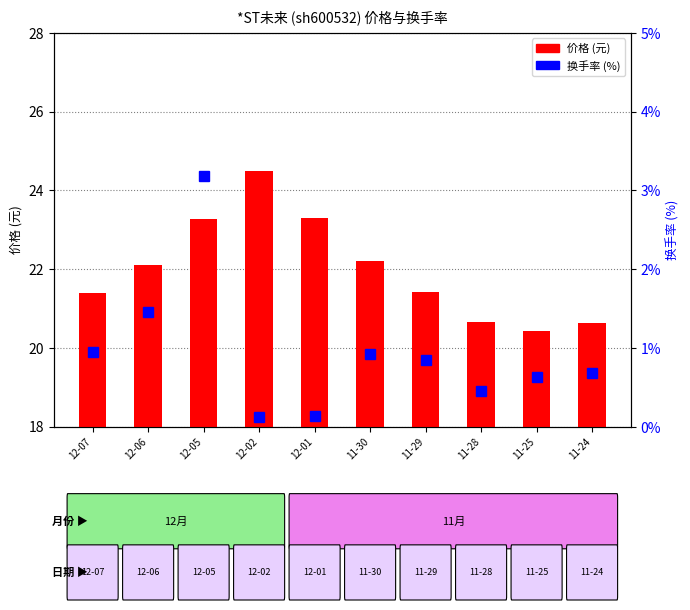

Is the value of 换手率 at 12-02 greater than the value of 价格 at 11-29?

No